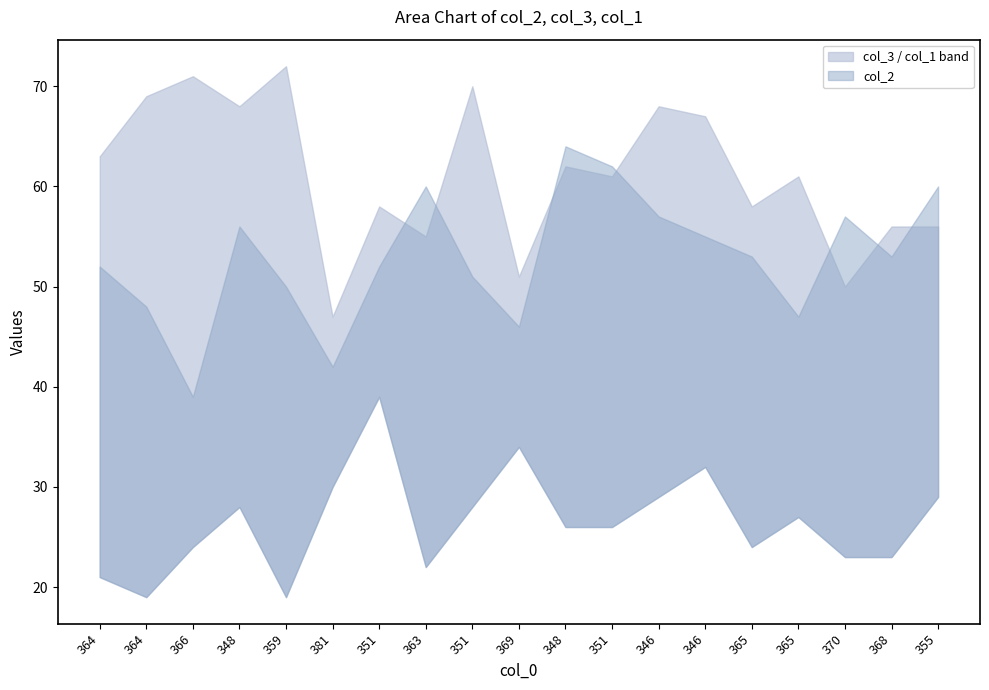

True or false: col_3 has a value of 22 at 368.

False